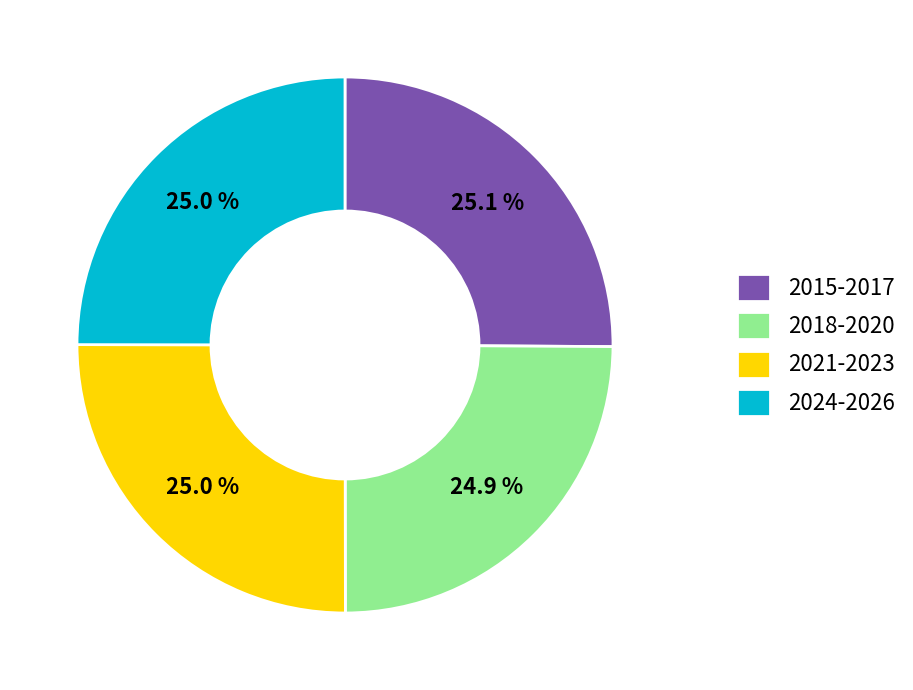

What is the ratio of the value at 2024-2026 to the value at 2021-2023?

1.0